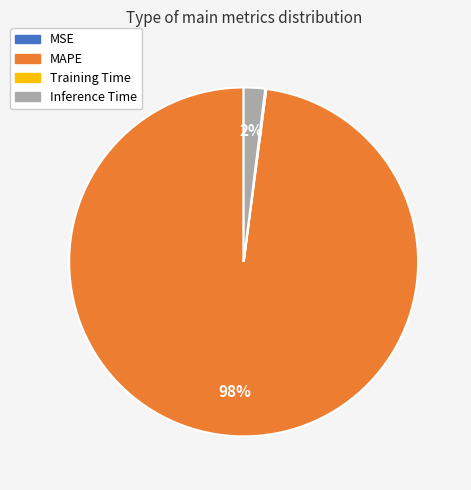

What percentage is the MAPE slice, to the nearest percent?

98%